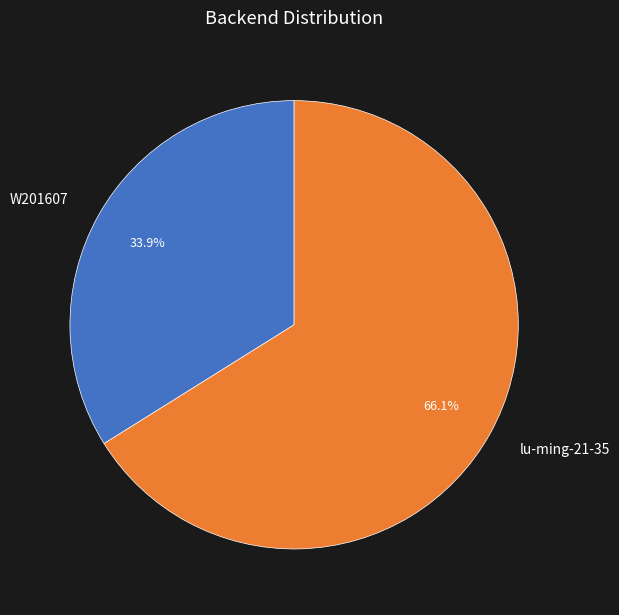

Which category has the smallest portion of the pie?

W201607